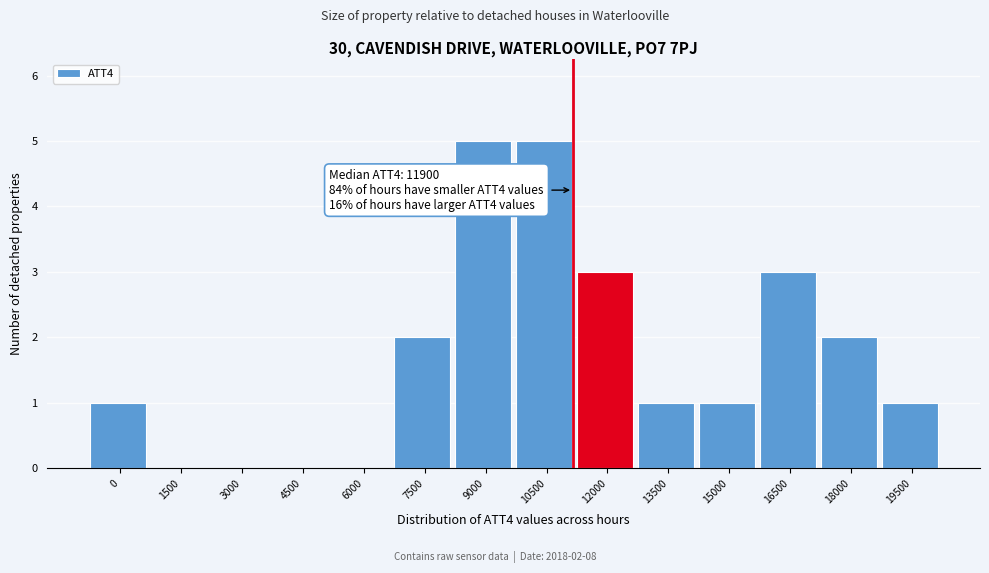

Reading right to left, extract all data points from this chart.

19500=1	18000=2	16500=3	15000=1	13500=1	12000=3	10500=5	9000=5	7500=2	6000=0	4500=0	3000=0	1500=0	0=1